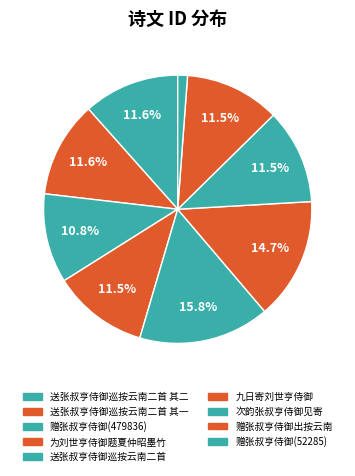

Count the number of slices in the pie.

9